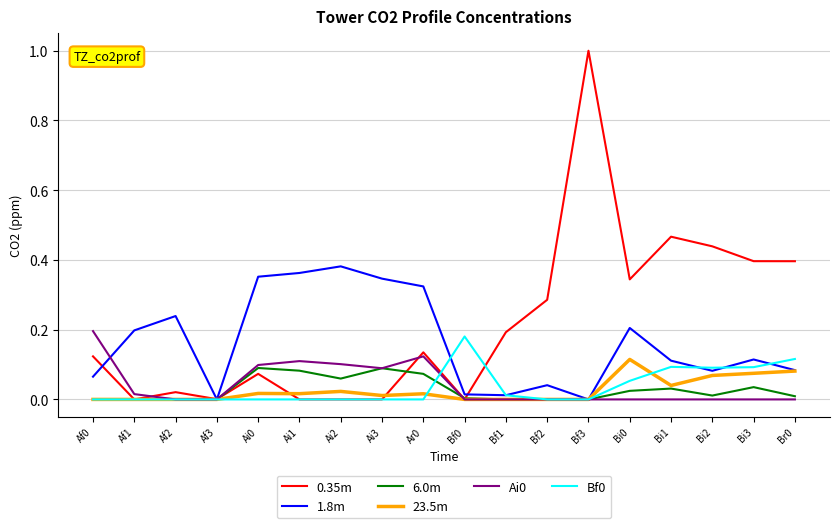

True or false: 23.5m has a value of 0.0 at Af2.

True